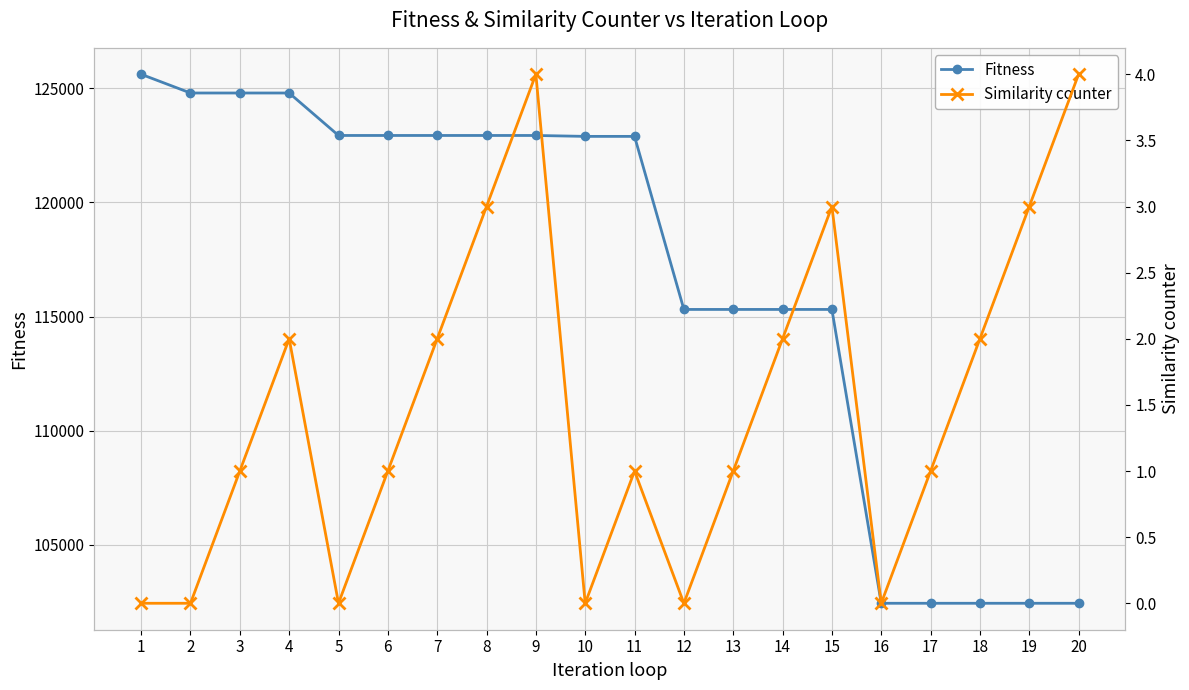

What is the difference between the second highest and minimum values in the Fitness series?

22350